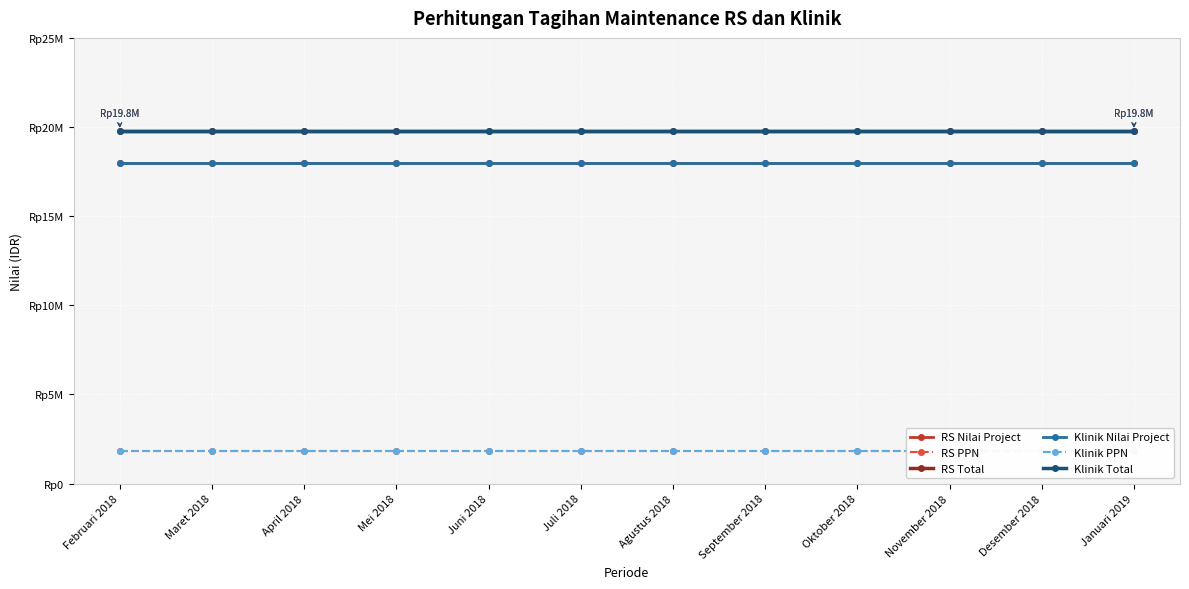

Rank the series at November 2018 from lowest to highest value.

RS PPN, Klinik PPN, RS Nilai Project, Klinik Nilai Project, RS Total, Klinik Total